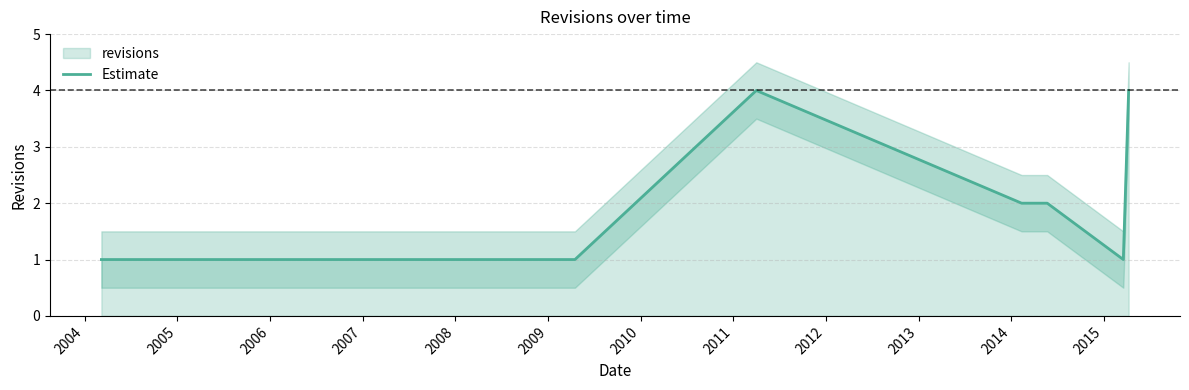

Read the value at 2005.

1